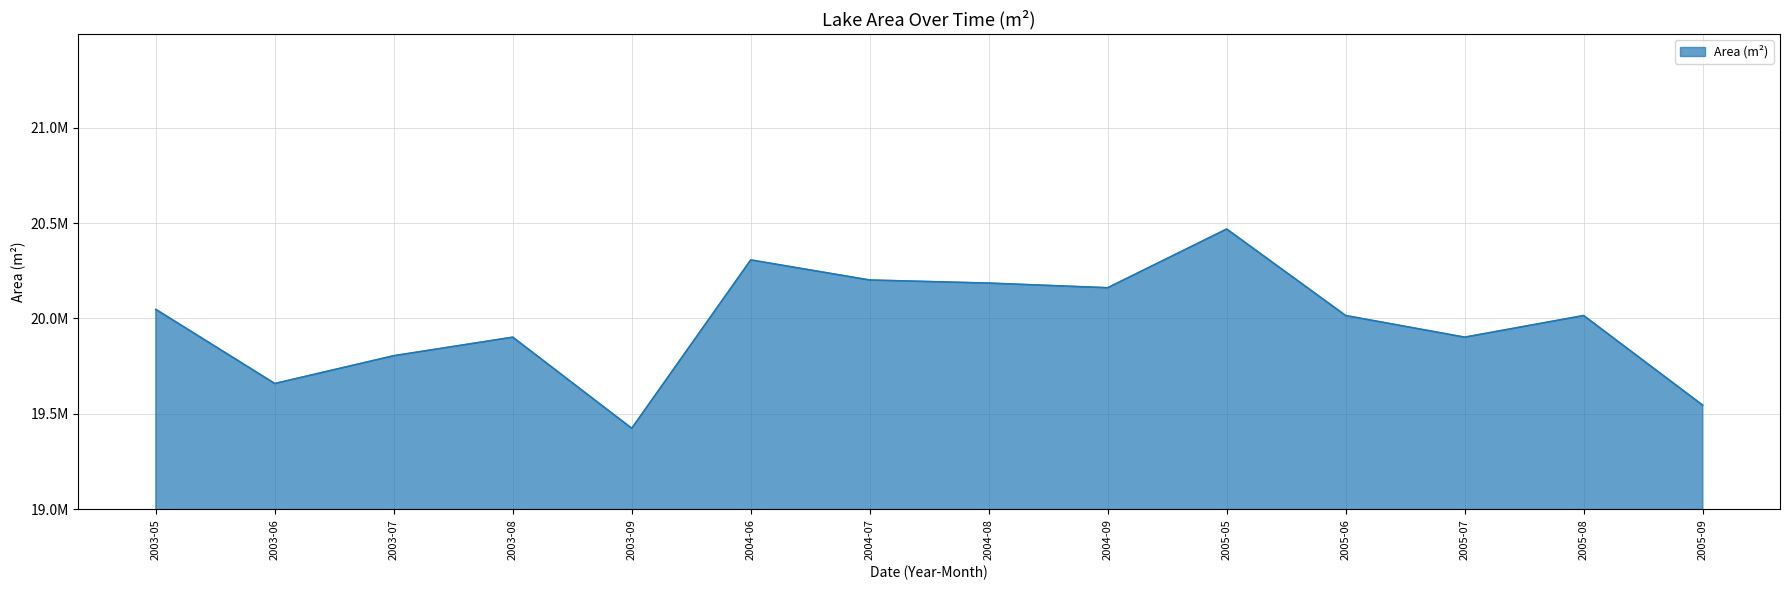

How many points are higher than both their immediate neighbors (excluding endpoints)?

4